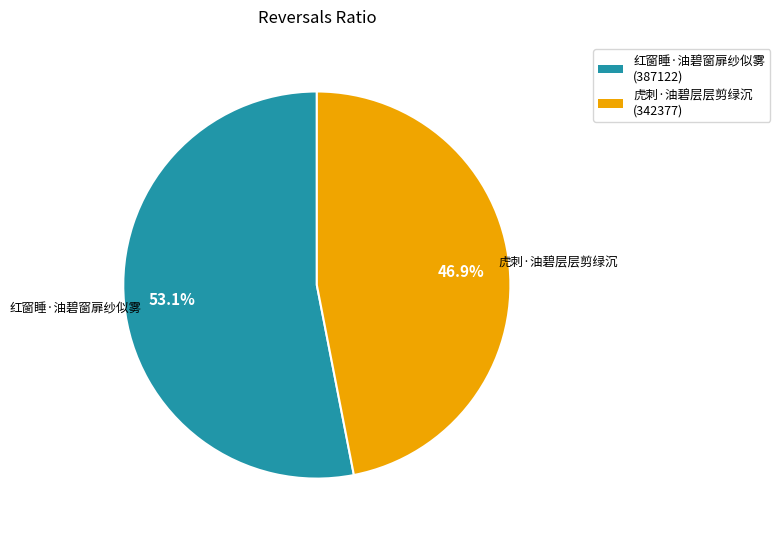

True or false: 虎刺·油碧层层剪绿沉 accounts for 57% of the total.

False